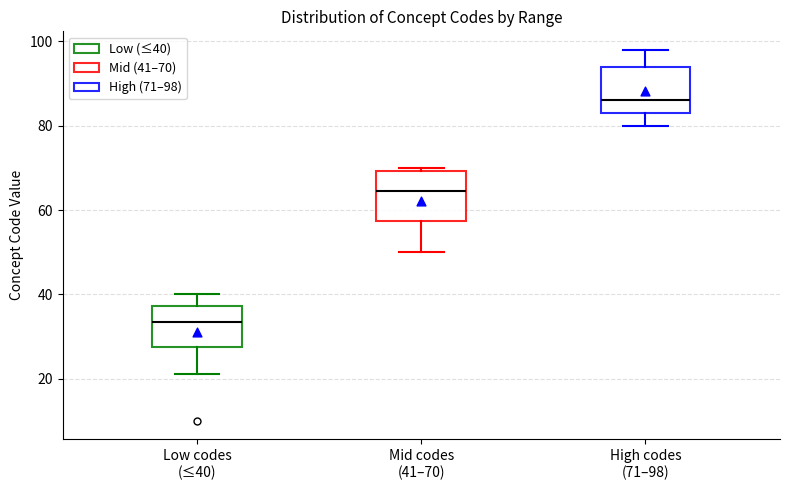

Which box's median line is the highest?

High codes (71–98)